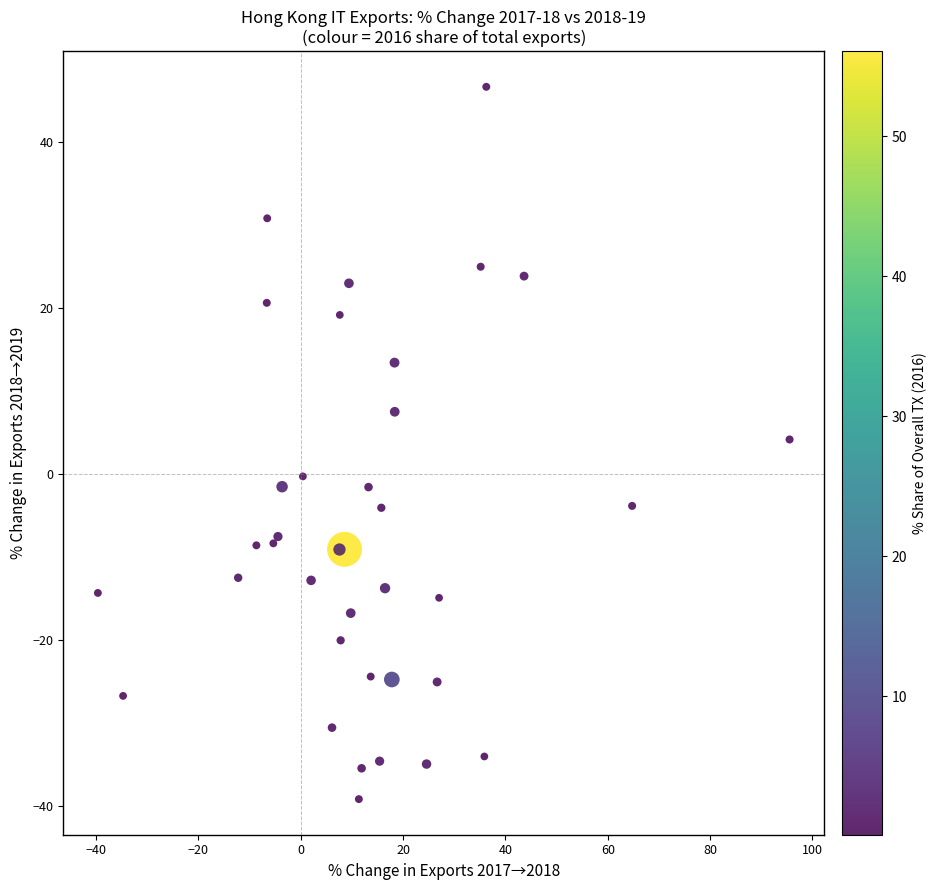

What Y value in the scatter plot is closest to 3?

4.1